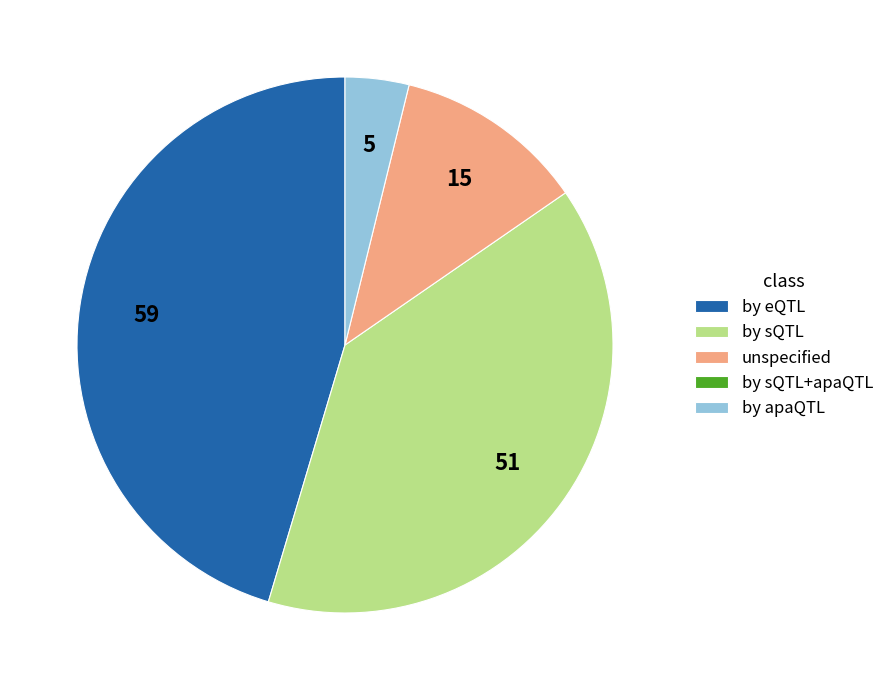

Does any single category account for the majority?

No